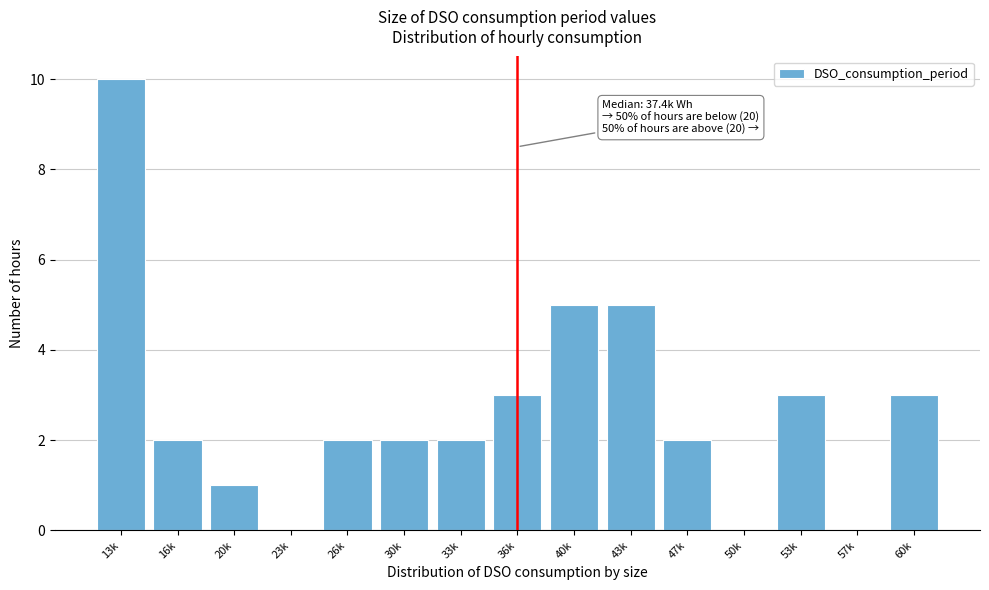

Reading left to right, extract all data points from this chart.

13k=10	16k=2	20k=1	23k=0	26k=2	30k=2	33k=2	36k=3	40k=5	43k=5	47k=2	50k=0	53k=3	57k=0	60k=3